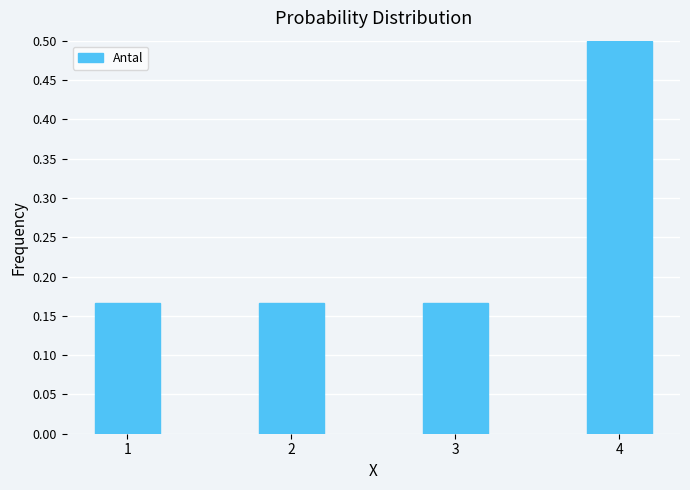

What is the difference between the maximum and minimum values?

0.3